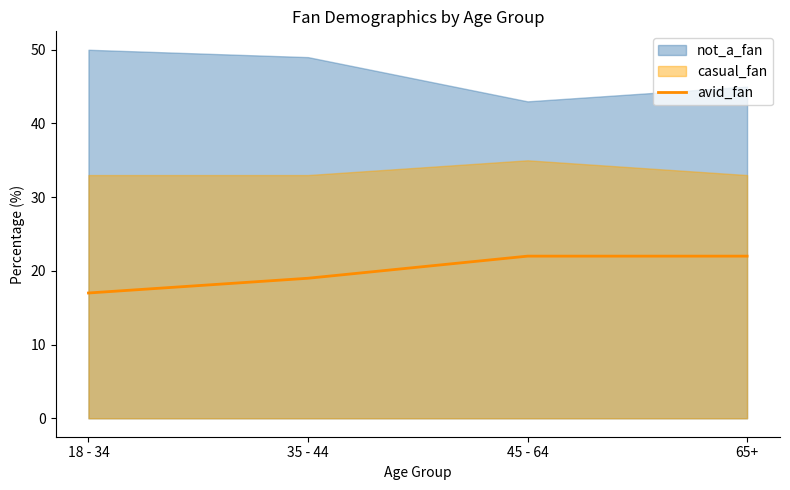

True or false: avid_fan has more than 2 points higher than both neighbors.

False